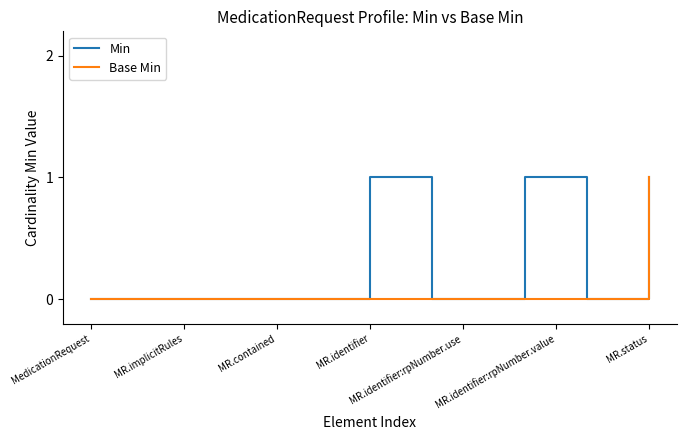

Which series has the largest total across all categories?

Min